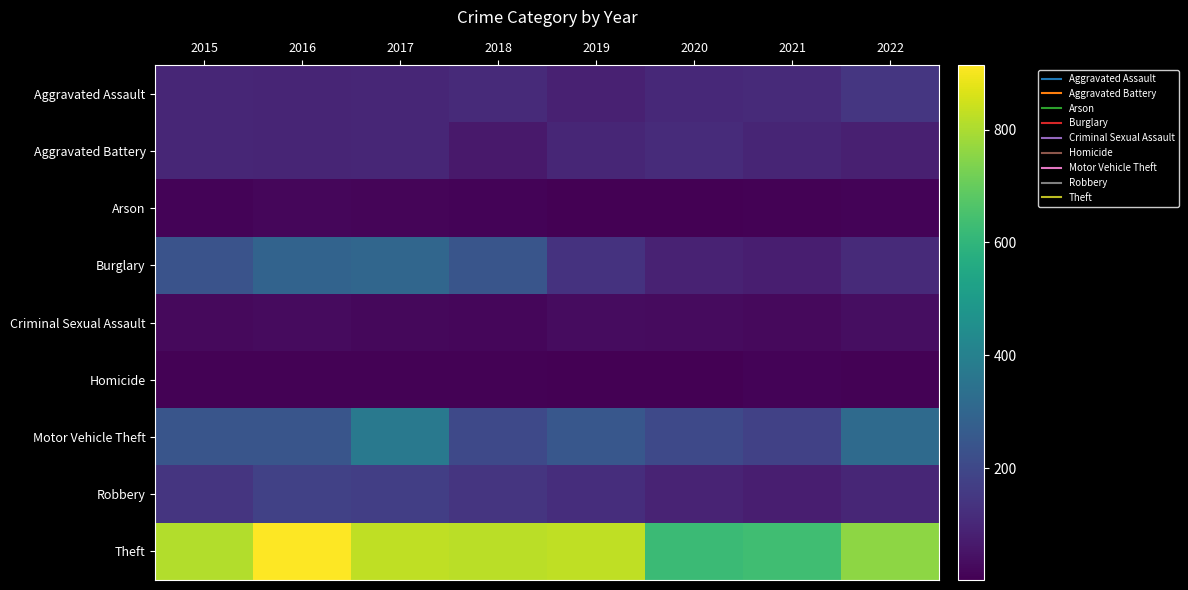

What is the difference between the highest and lowest values at 2017?

818